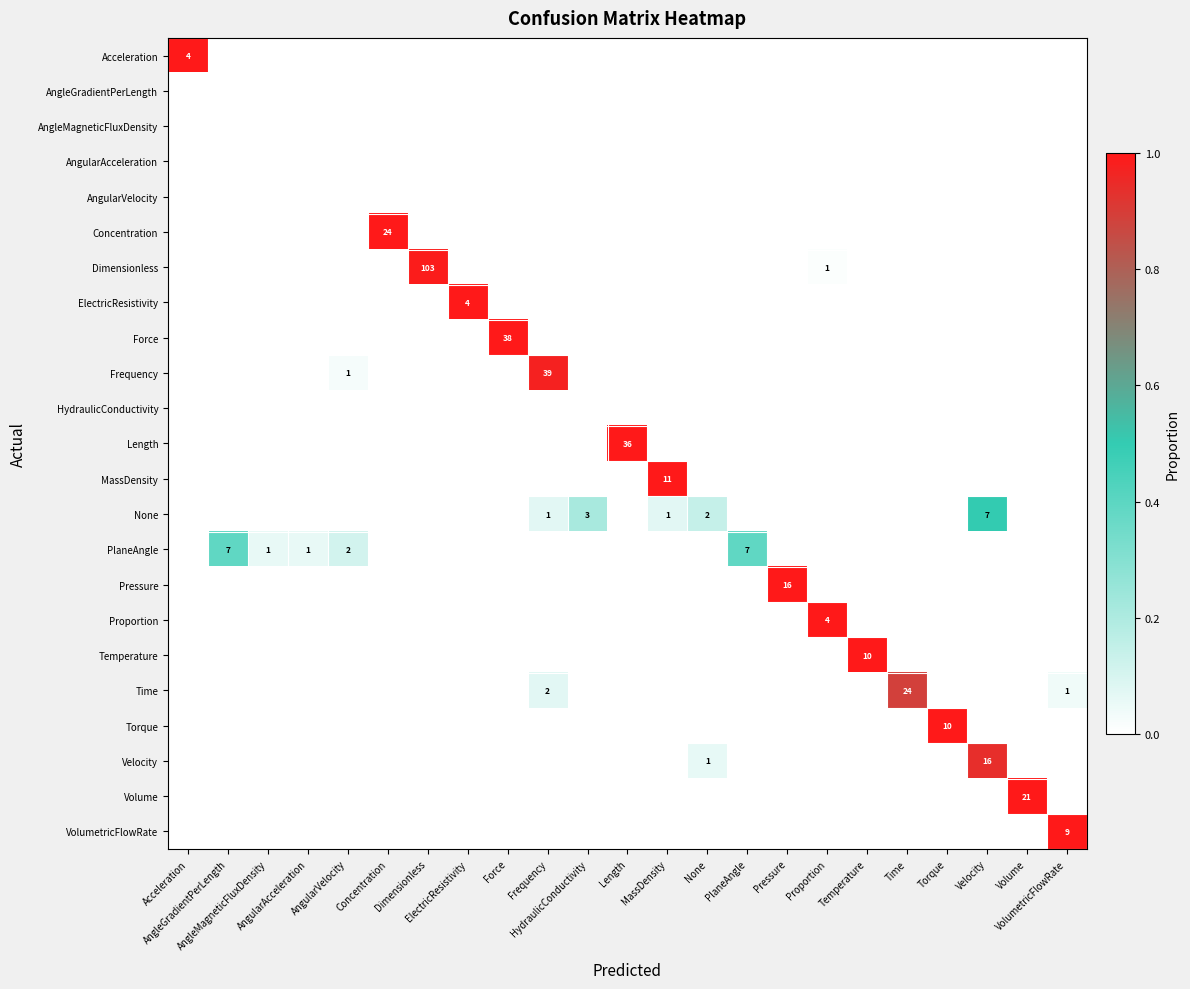

Where is Length nearest to the value 0?

Acceleration